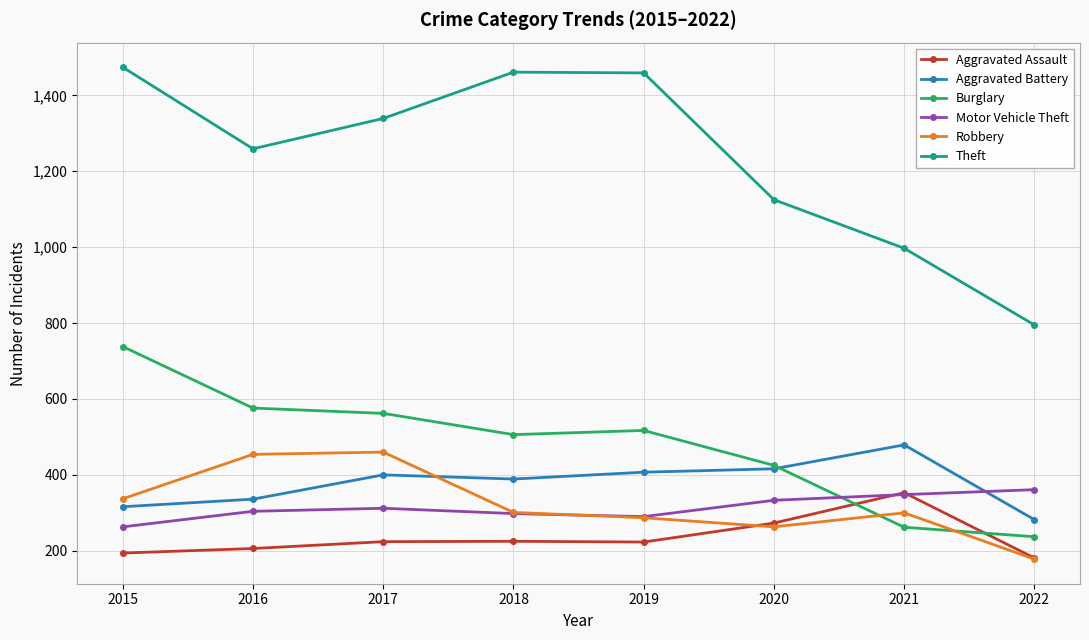

The value of Theft at 2021 is 997. True or false?

True